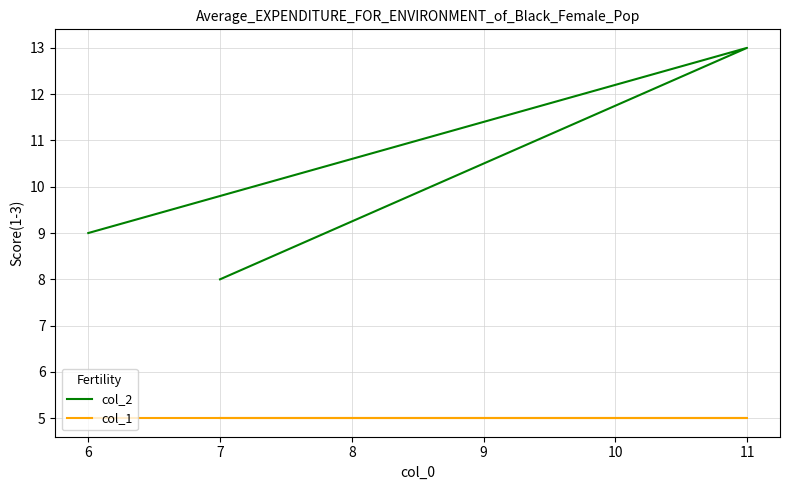

What is the average value of the col_1 series?

5